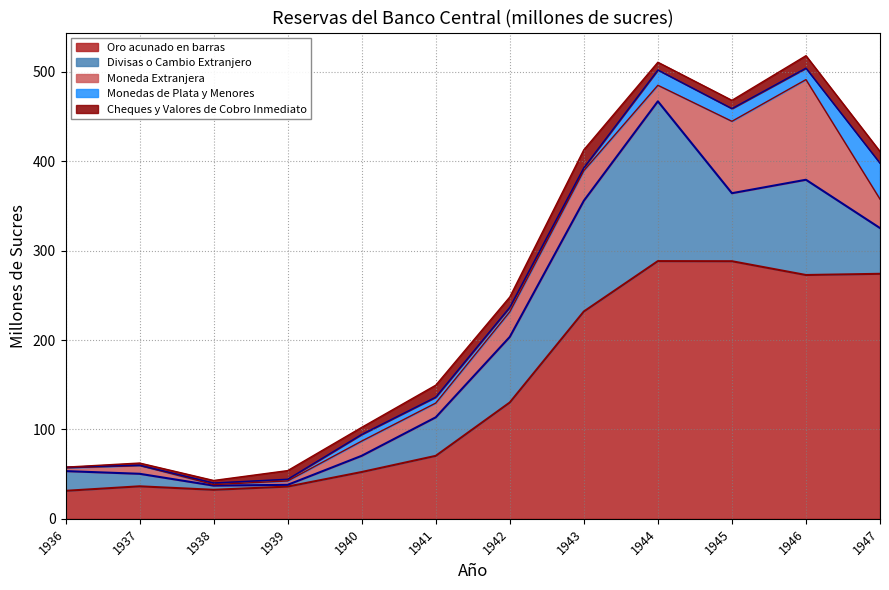

True or false: Moneda Extranjera has a value of 2.4 at 1936.

False